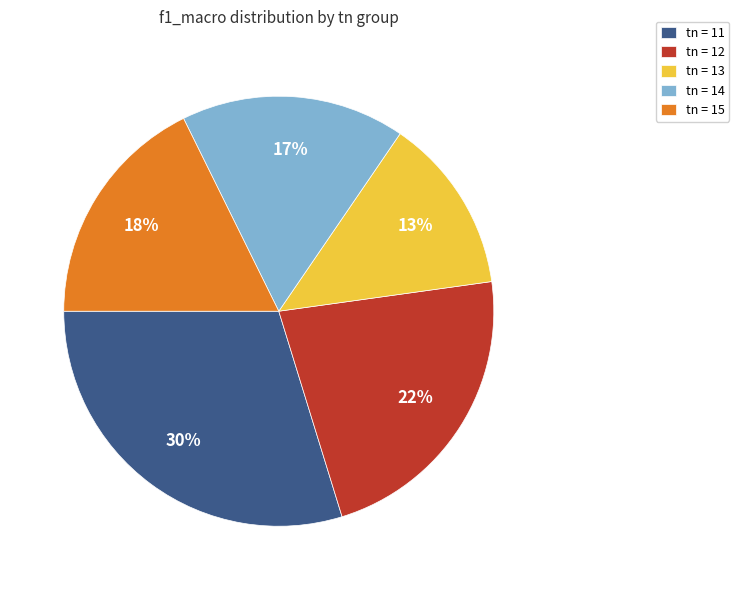

Which slice is the smallest?

tn = 13